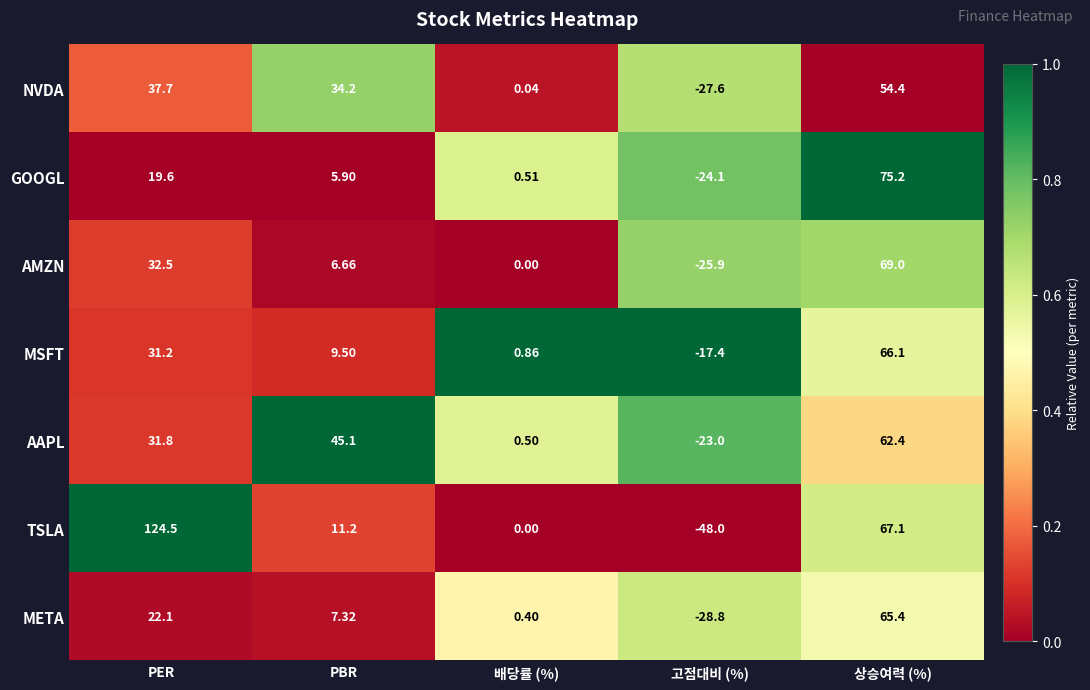

How many data points does each series have?

5